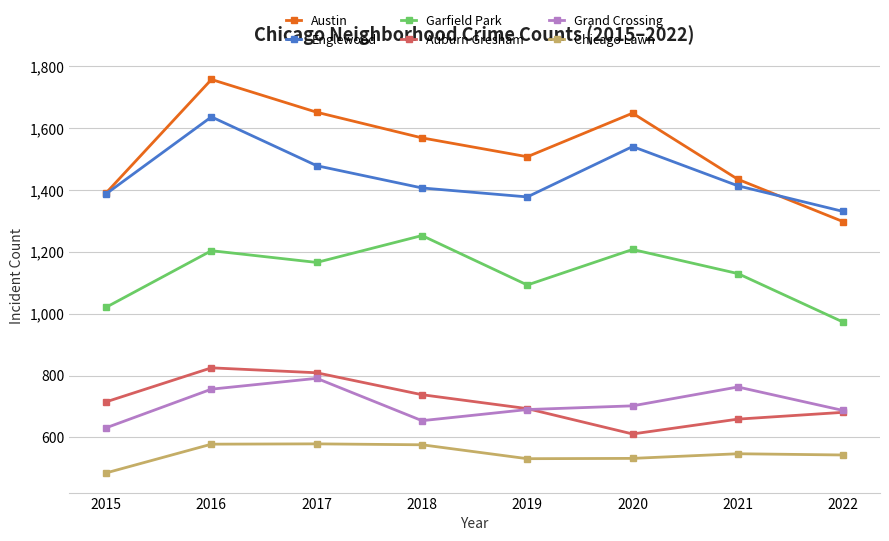

Which series has the largest total across all categories?

Austin